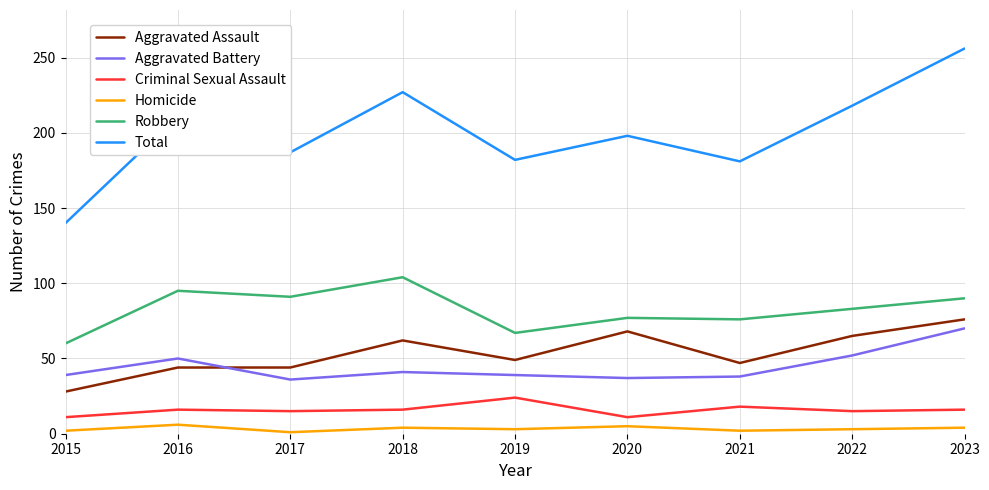

Where is Robbery nearest to the value 82?

2022